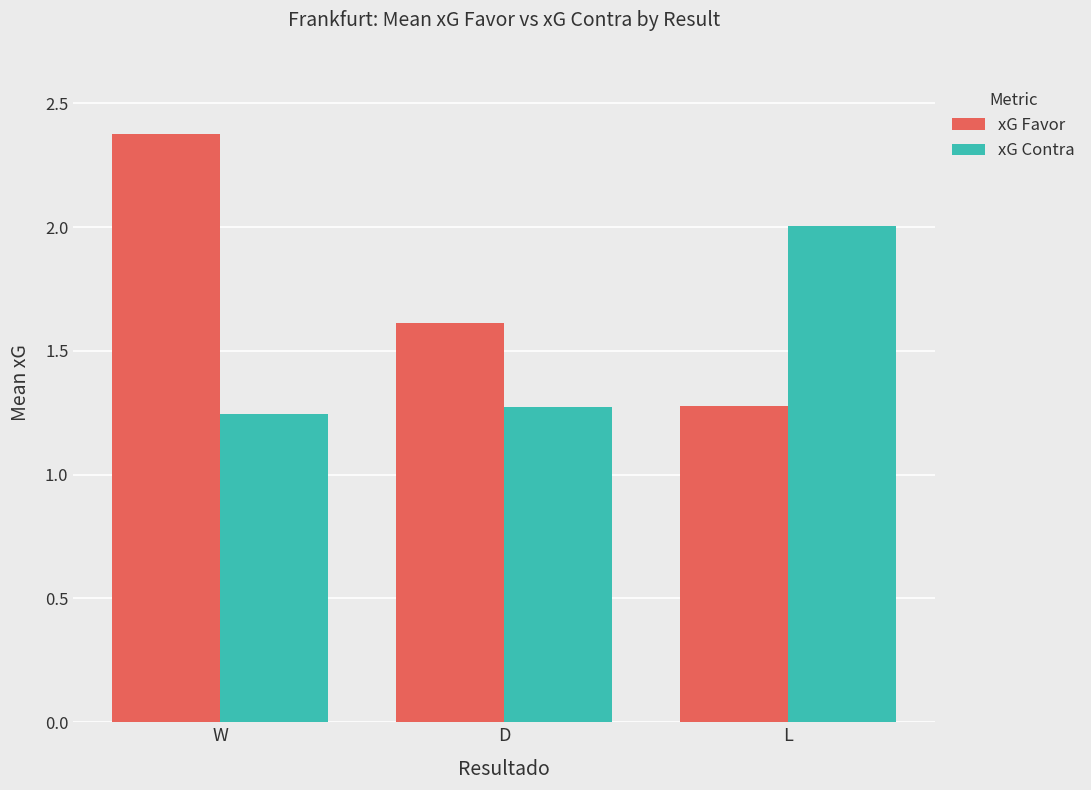

Count the xG Favor values in the range 1 to 2.

2